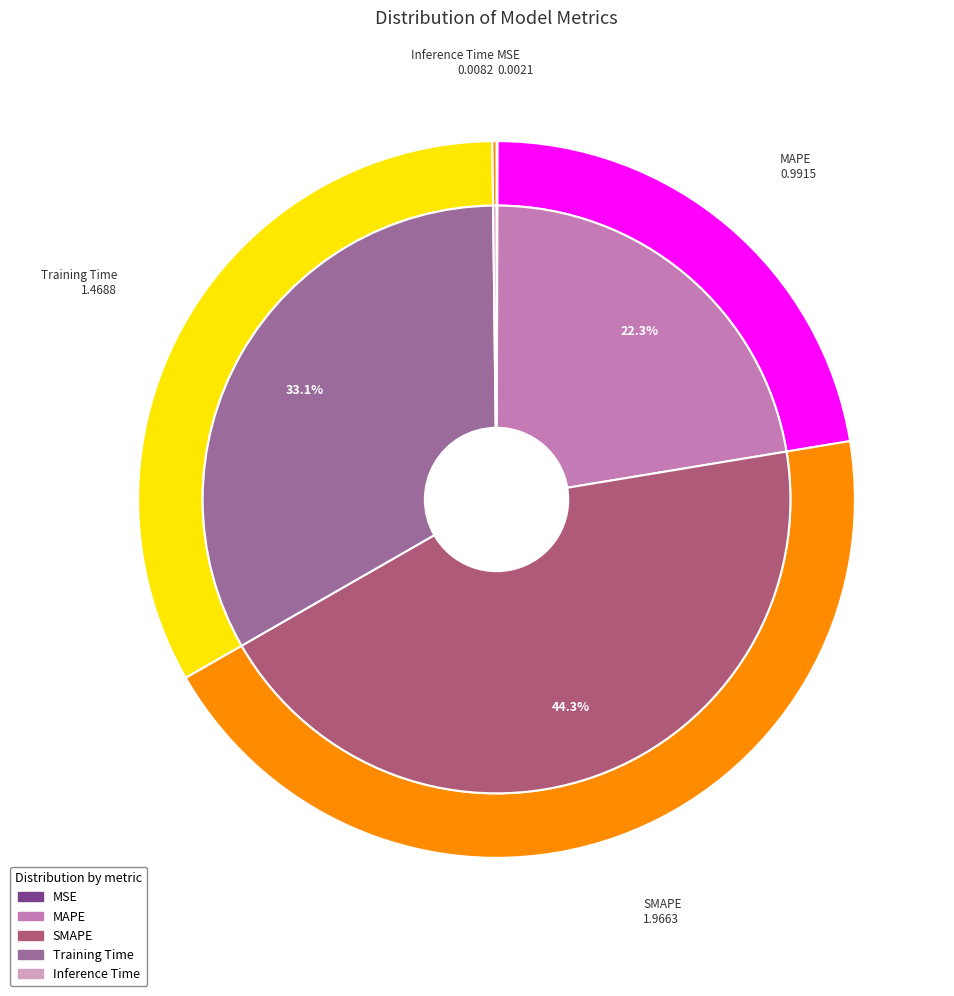

Count the number of slices in the pie.

5